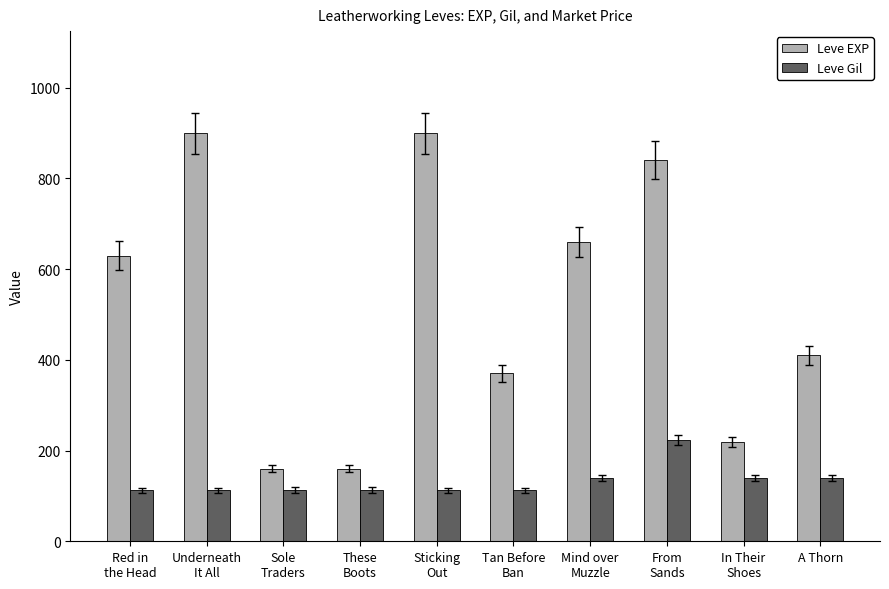

At how many categories does at least one series exceed 167?

8